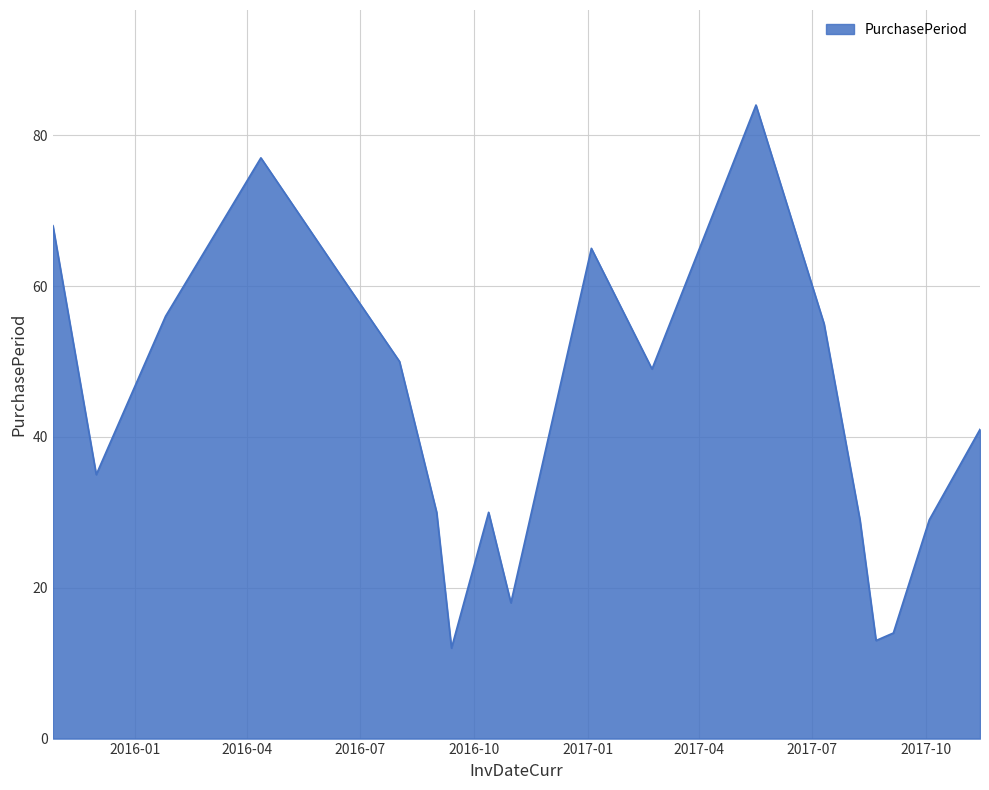

Reading left to right, transcribe all the data shown in this chart.

68	35	56	77	62	50	30	12	30	18	65	49	84	55	29	13	14	29	41